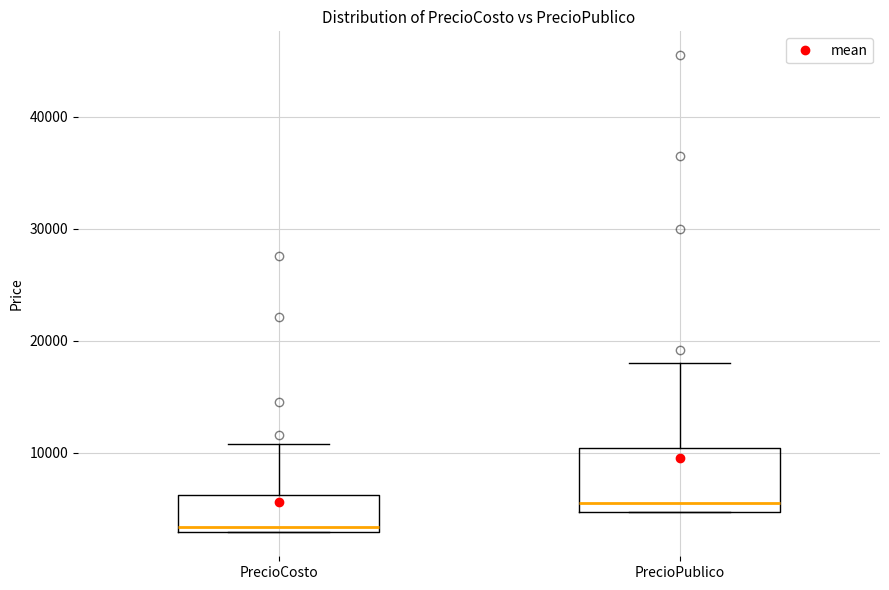

Reading left to right, transcribe this box plot: for each box, give where its median line is, the range the box spans, and where its two whiskers end, as read against the y-axis. The values are not printed on the chart, so give them approximately, as read against the axis.

PrecioCosto: median 3000 (just above the box's lower edge), box 3000 to 6000, whiskers 3000 to 11000
PrecioPublico: median 5000 (just above the box's lower edge), box 5000 to 10000, whiskers 5000 to 18000